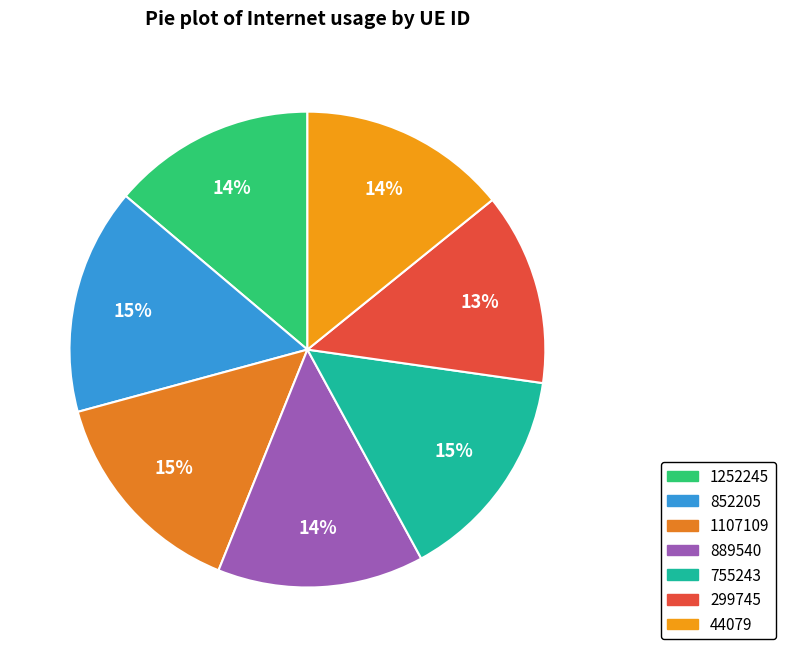

Which slice is the smallest?

299745